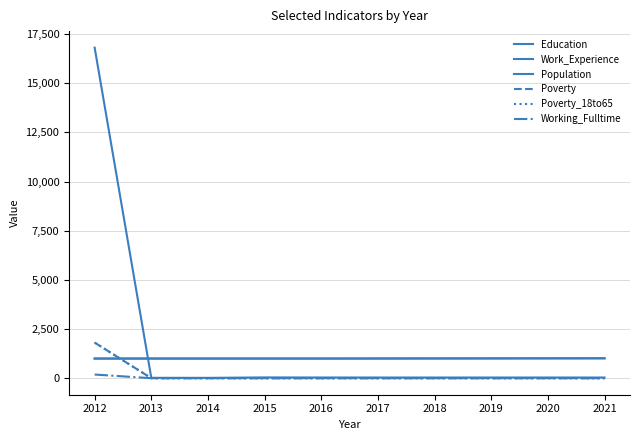

What is the sum of the Poverty values at 2018 and 2016?

2